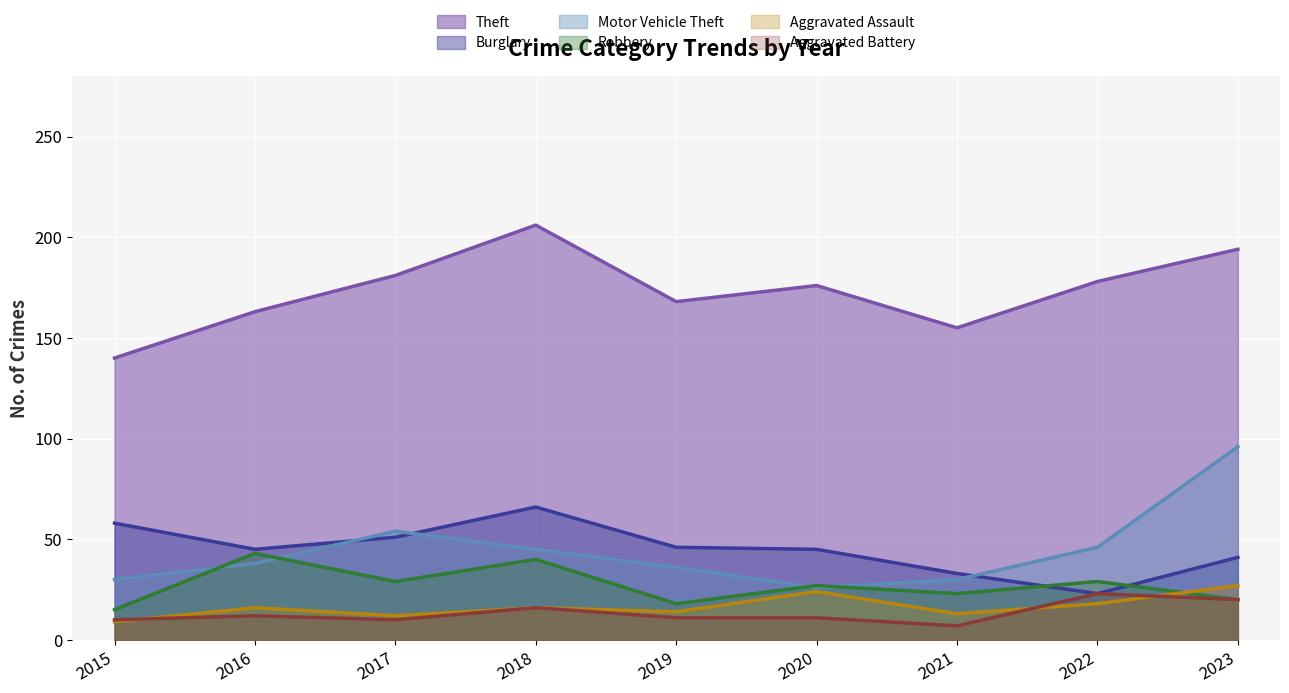

What is the value of the Robbery point at the 9th from the left?

20